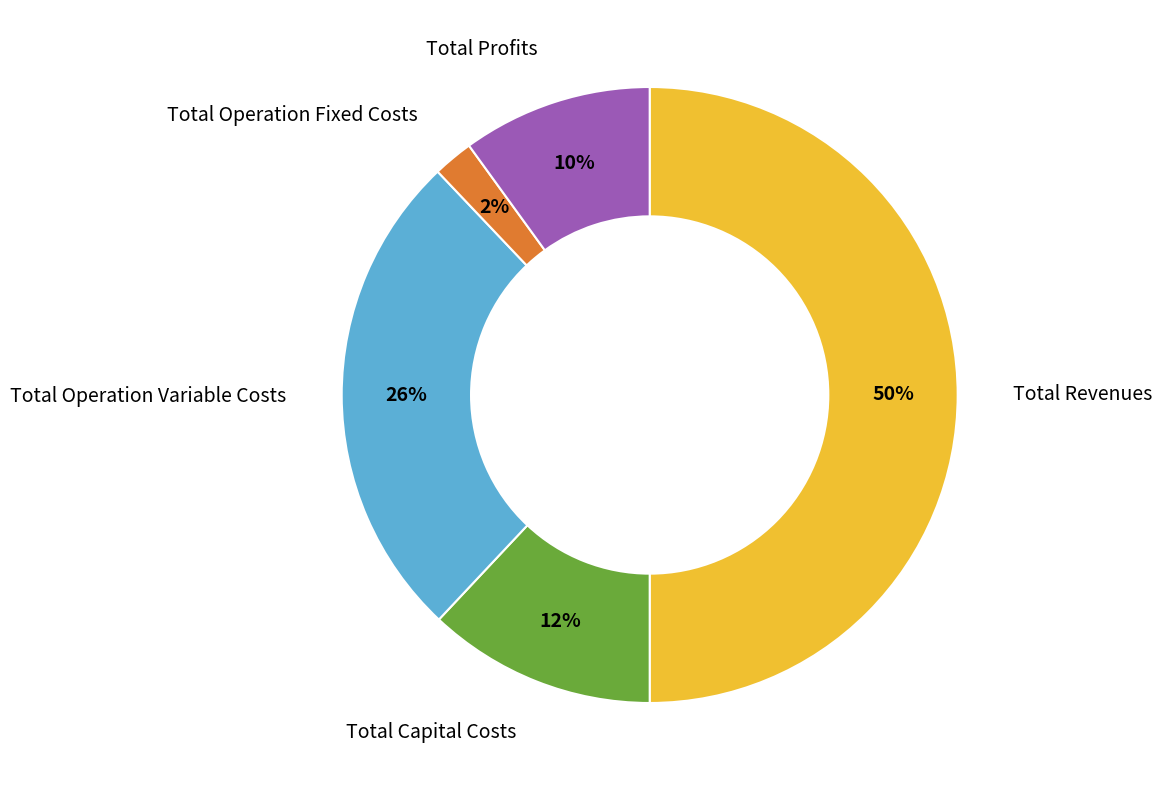

To the nearest percent, what is the average slice percentage?

20%